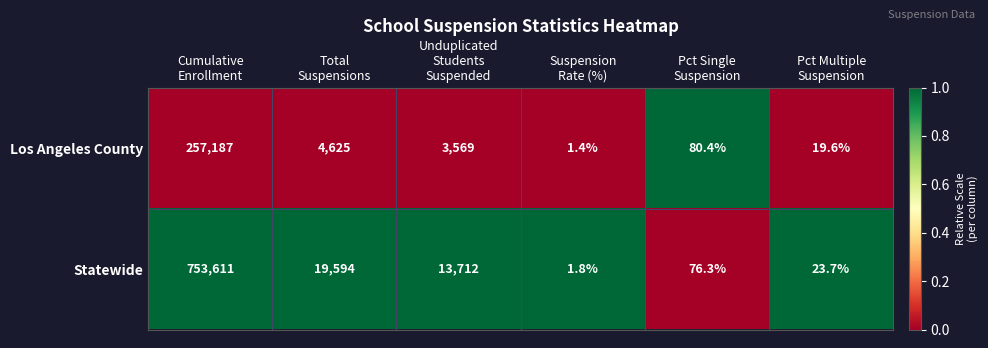

Reading left to right, list all the values displayed in this chart.

Los Angeles County: 257187.0	4625.0	3569.0	1.4	80.4	19.6
Statewide: 753611.0	19594.0	13712.0	1.8	76.3	23.7